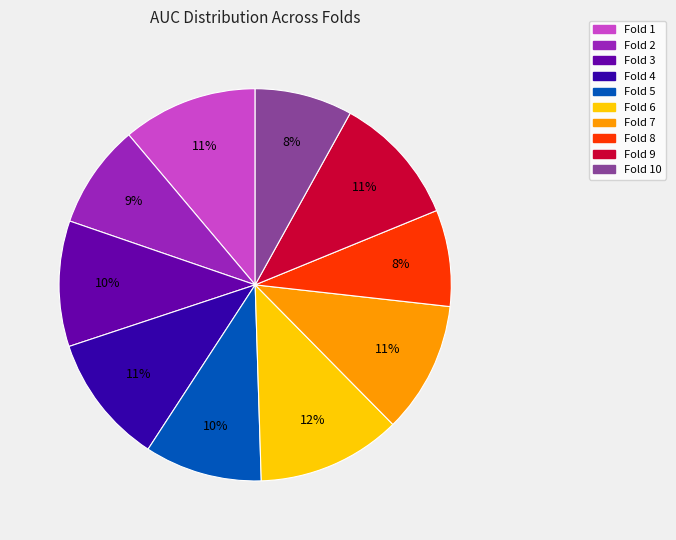

How many segments does this pie chart have?

10